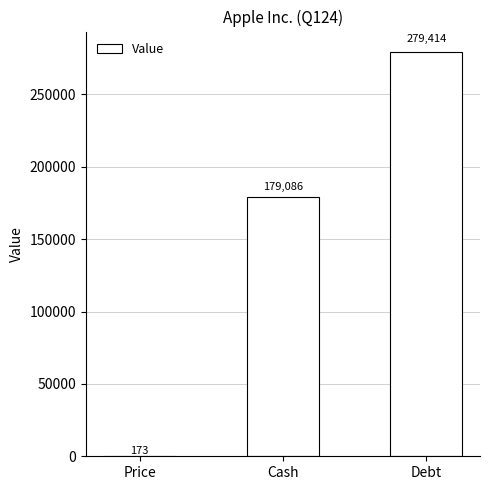

At which category does the chart reach its peak across all series?

Debt